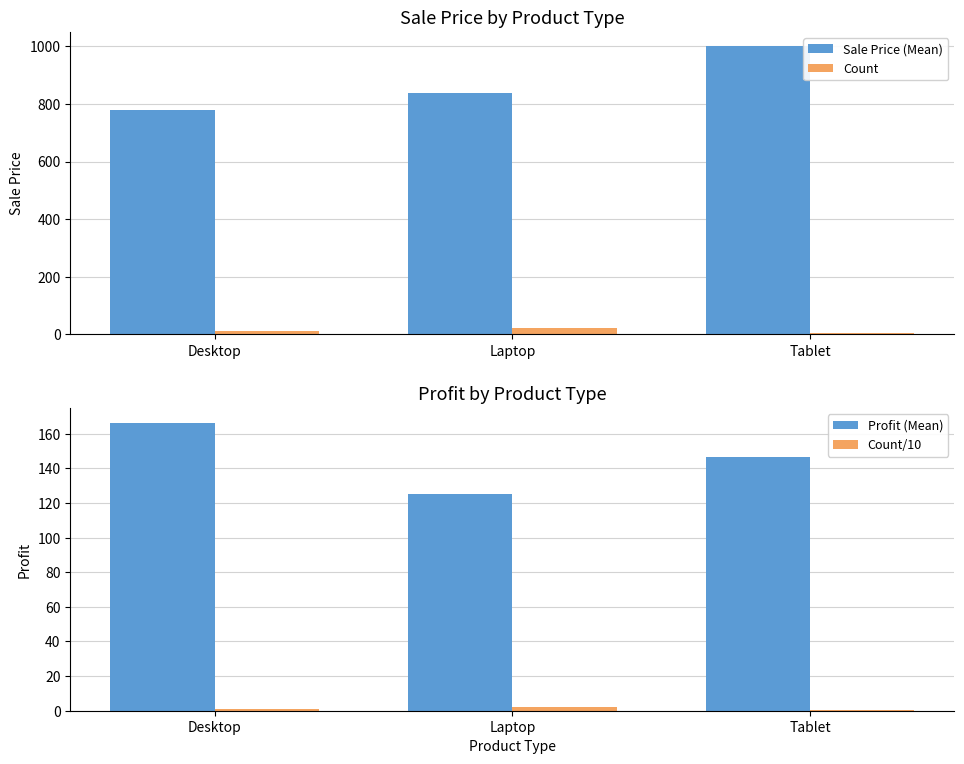

At which category is the sum across all series the highest?

Tablet